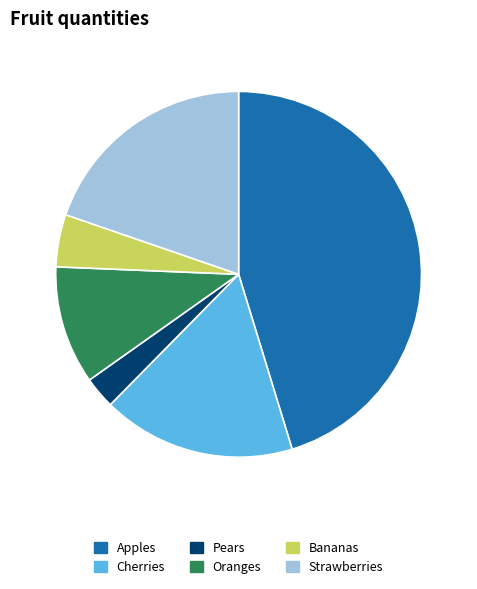

Is there a majority slice in this chart?

No